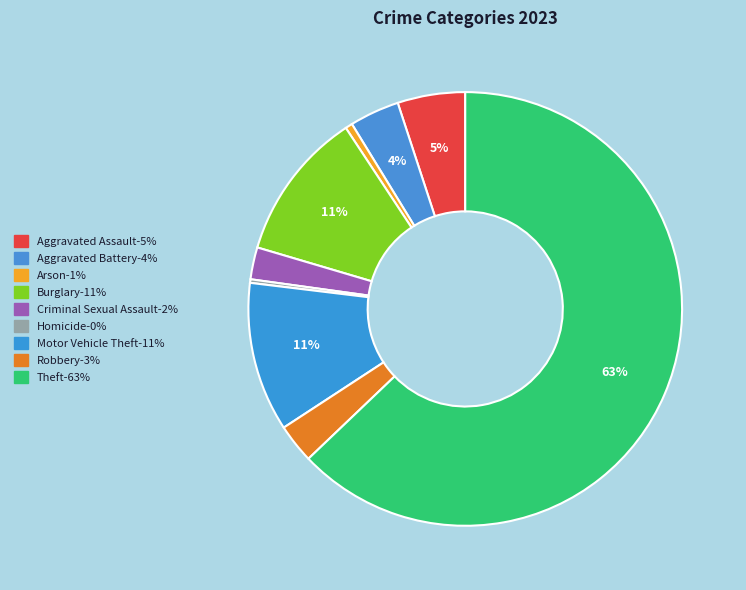

Rank the categories by value from highest to lowest.

Theft, Burglary, Motor Vehicle Theft, Aggravated Assault, Aggravated Battery, Robbery, Criminal Sexual Assault, Arson, Homicide